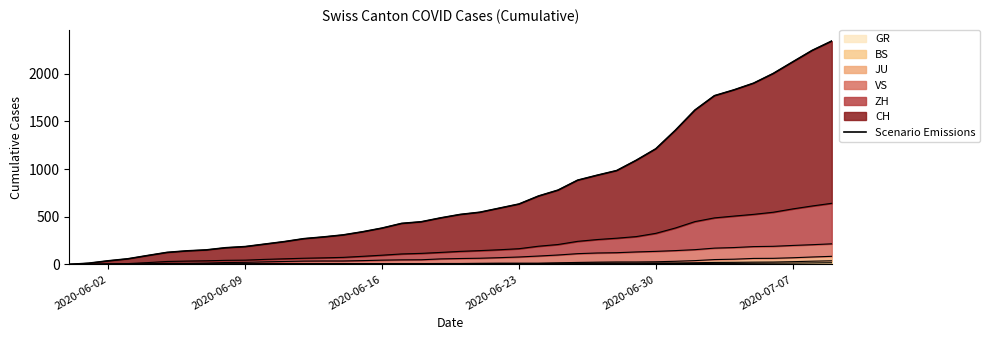

Does the chart have visible grid lines?

No